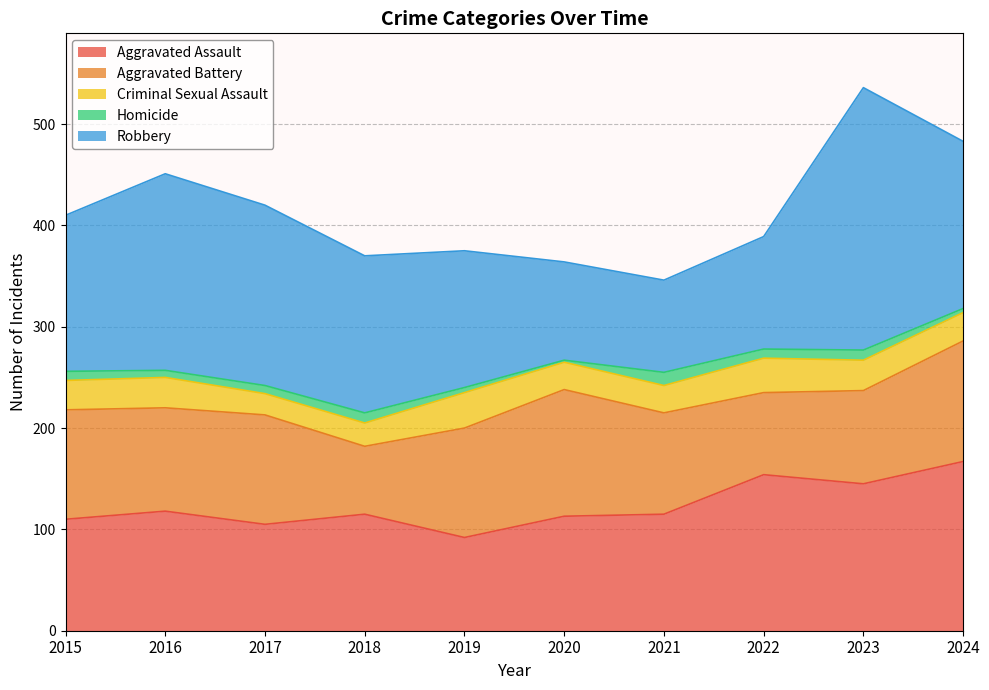

Is it true that Aggravated Battery equals 145 at 2022?

False